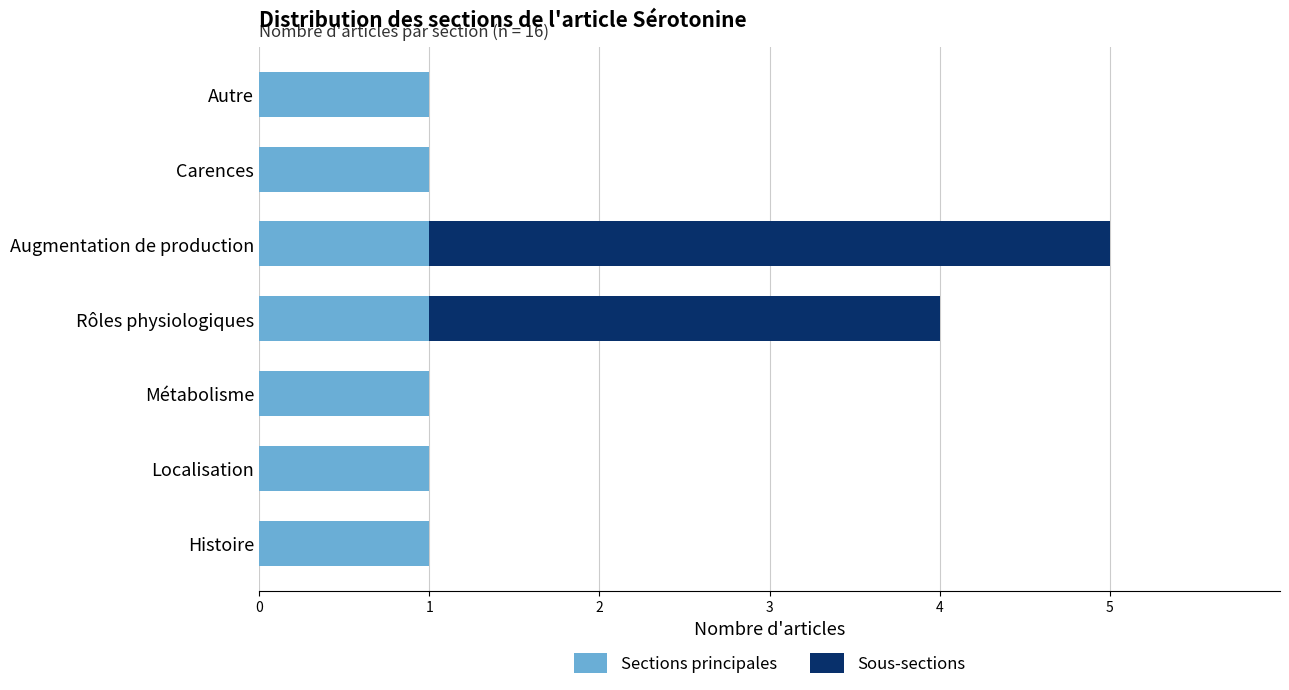

True or false: Sections principales has a value of 1 at Carences.

True